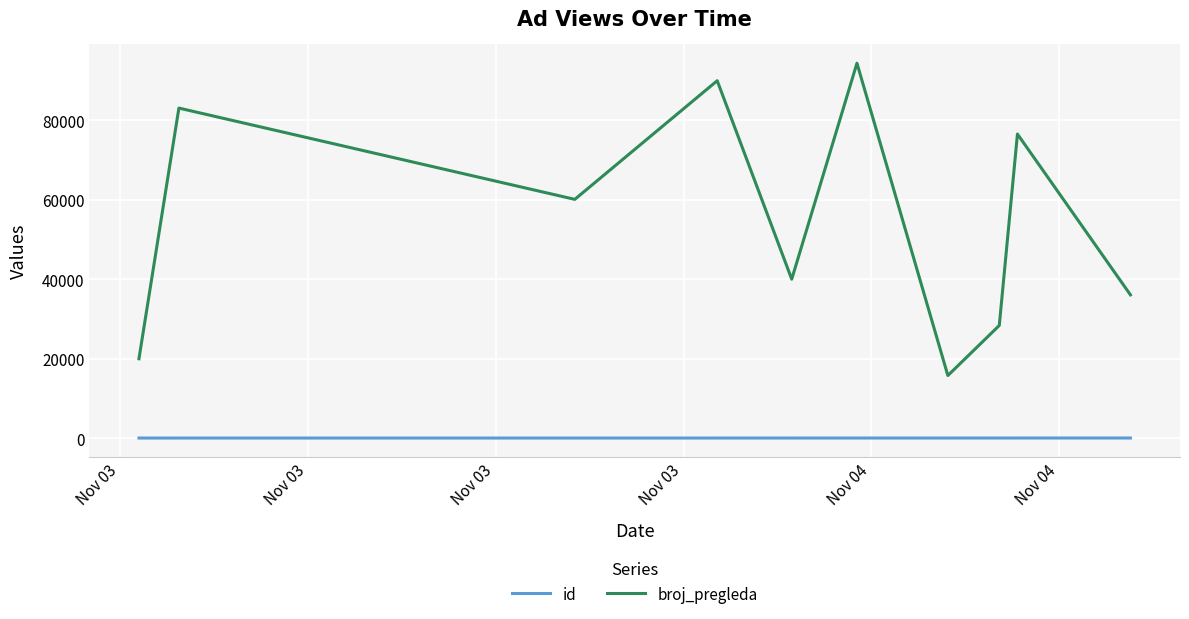

Which series has the widest spread of values?

broj_pregleda